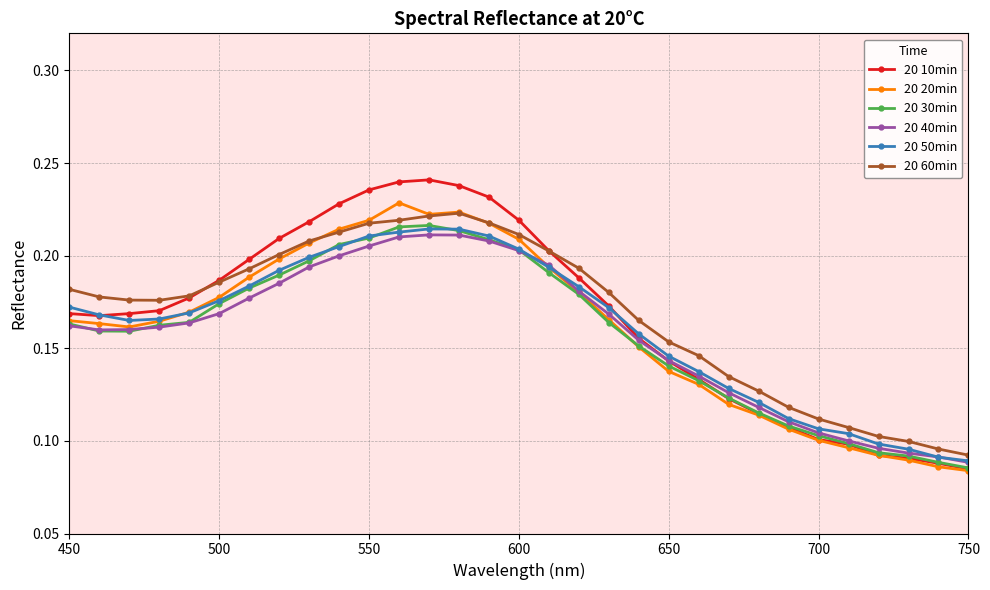

At how many categories does at least one series exceed 0?

31